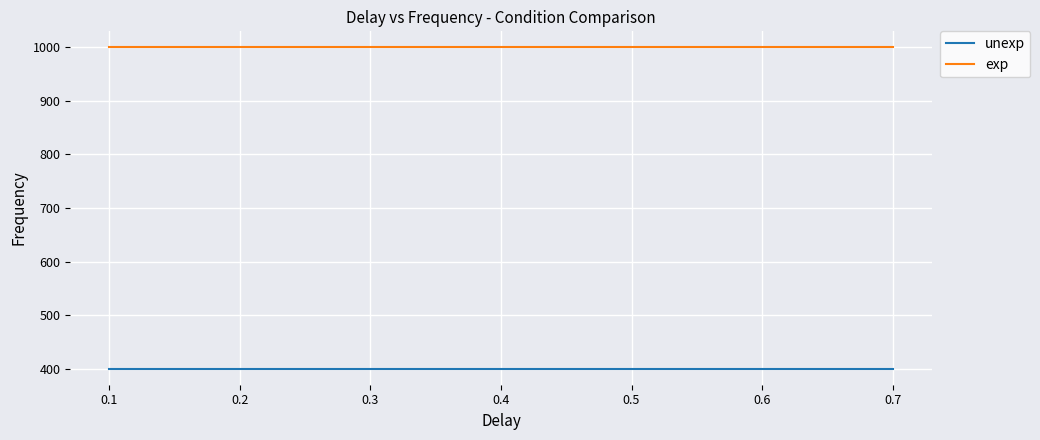

What is the sum of all unexp values?

1200